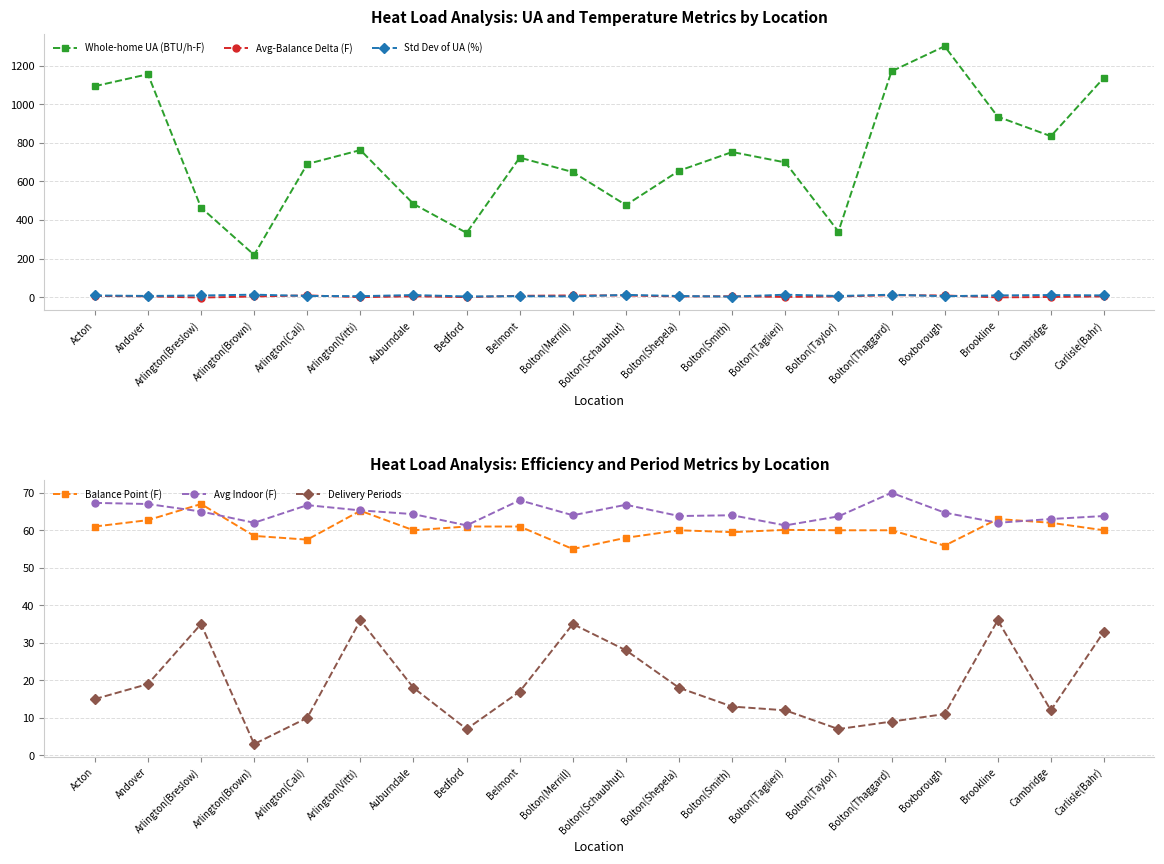

What is the sum of all Avg Indoor (F) values?

1294.0